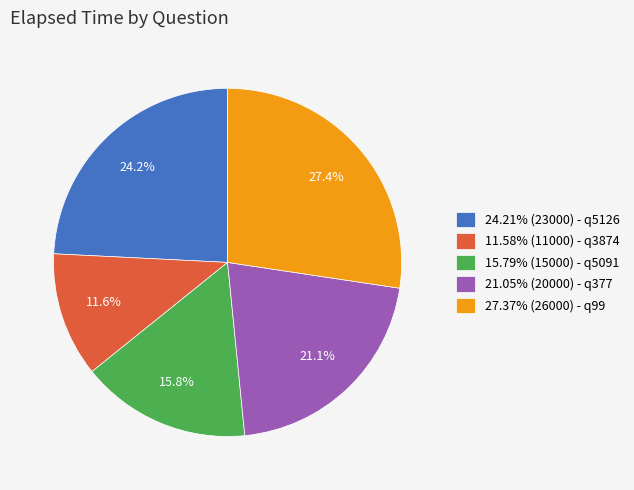

Approximately how many times larger is the value at 15.79% (15000) - q5091 compared to 24.21% (23000) - q5126?

0.7